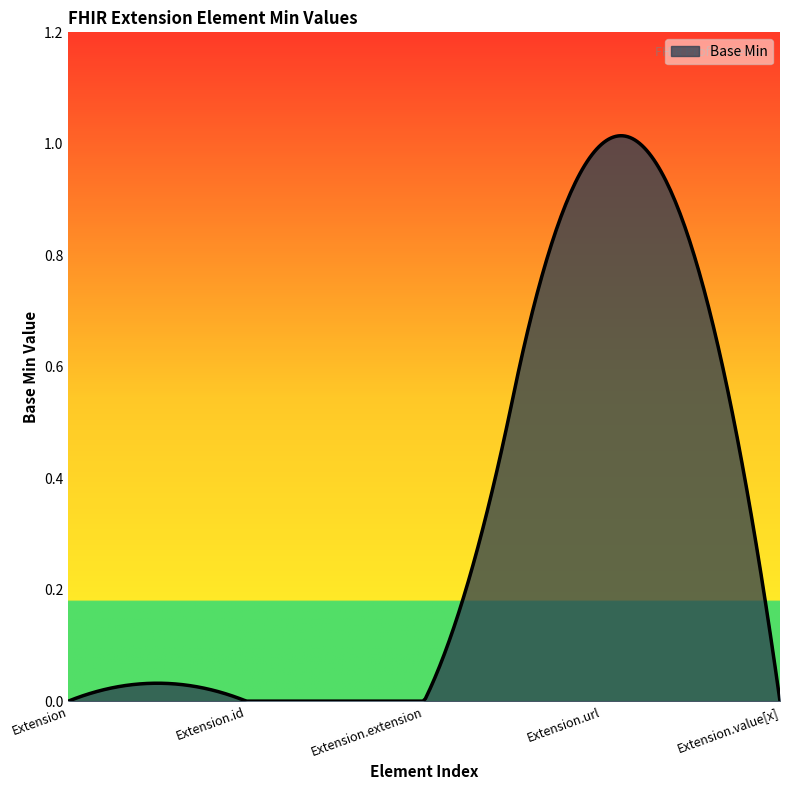

How many lines are shown in the chart?

1